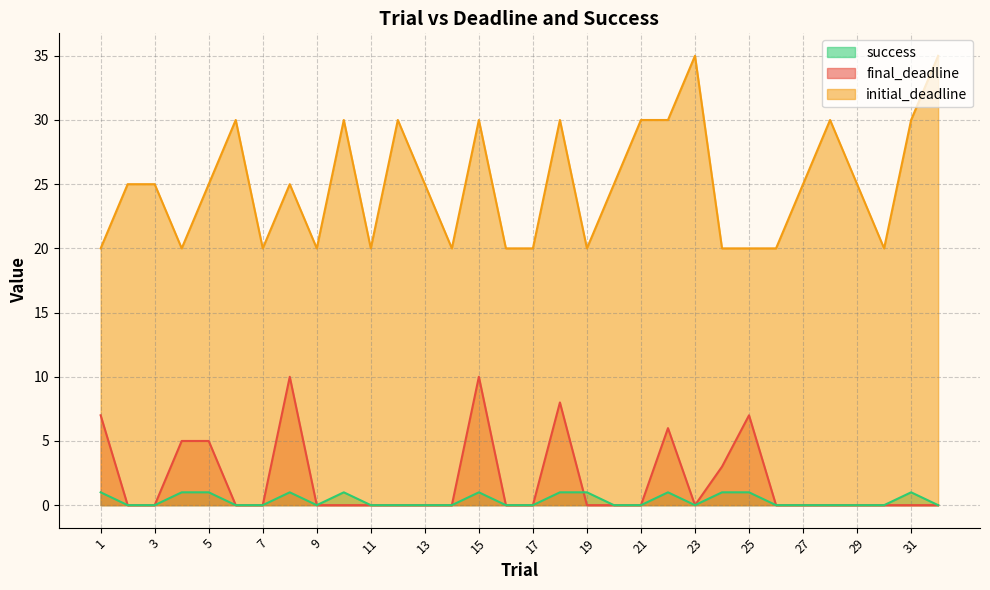

Which series has the largest range (max minus min)?

initial_deadline